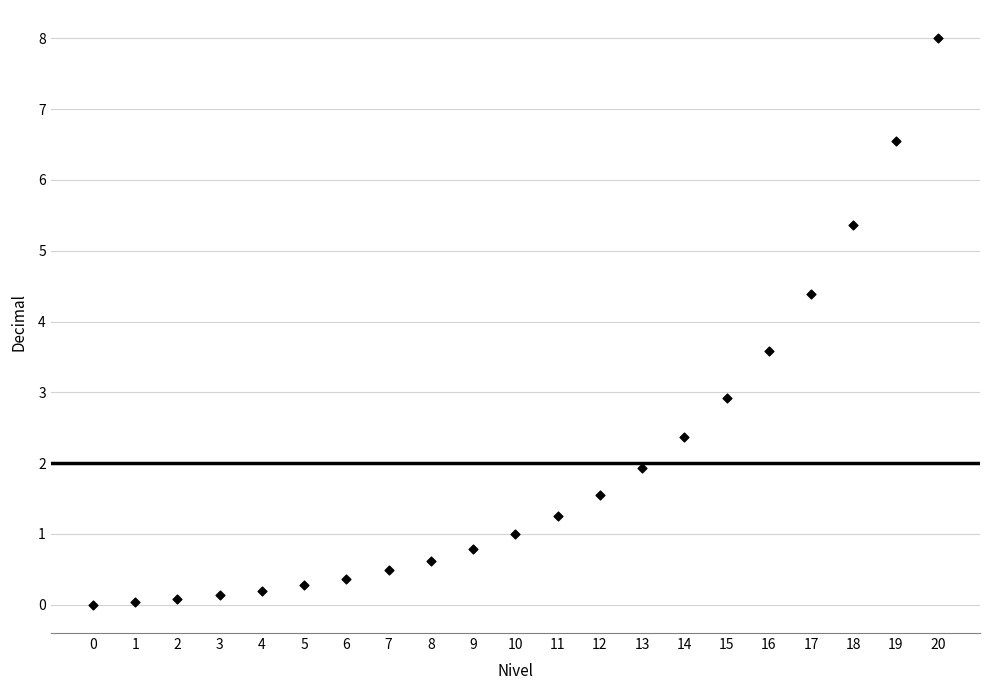

What is the range of Y values (max minus min)?

8.0